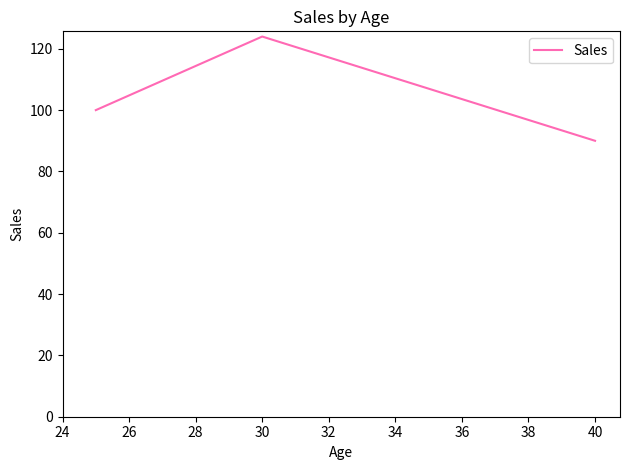

What is the difference between the maximum and minimum values?

34